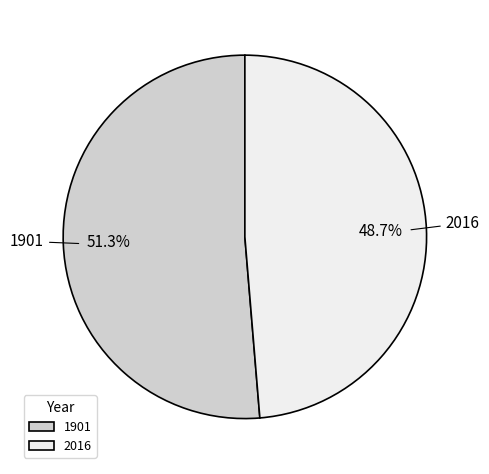

To the nearest percent, what percentage of the pie is 2016?

49%